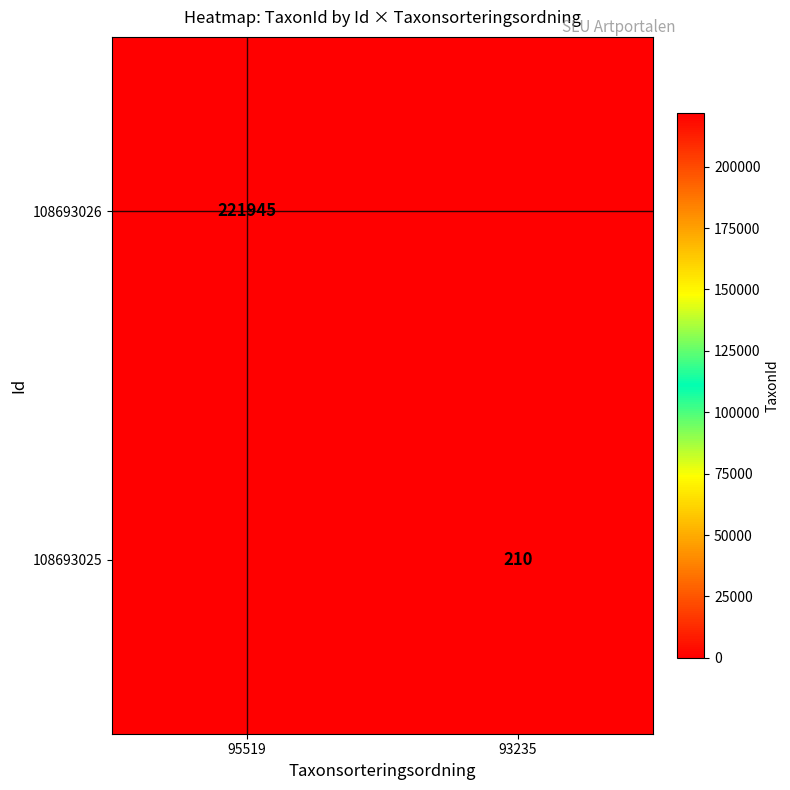

The value of 108693026 at 95519 is 336238. True or false?

False